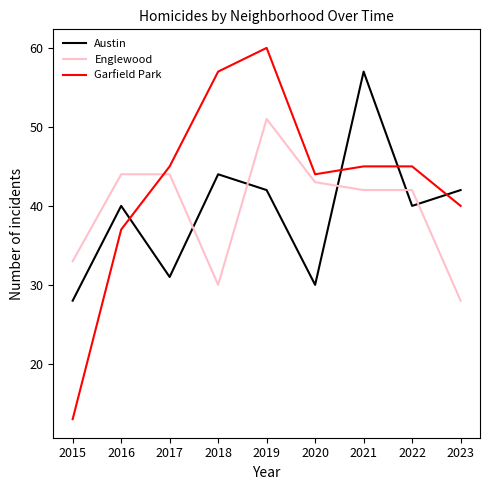

What is the difference between the highest and lowest values at 2022?

5